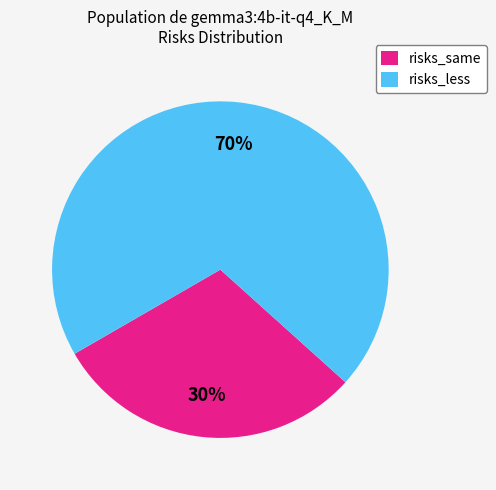

Rank the categories by value from lowest to highest.

risks_same, risks_less